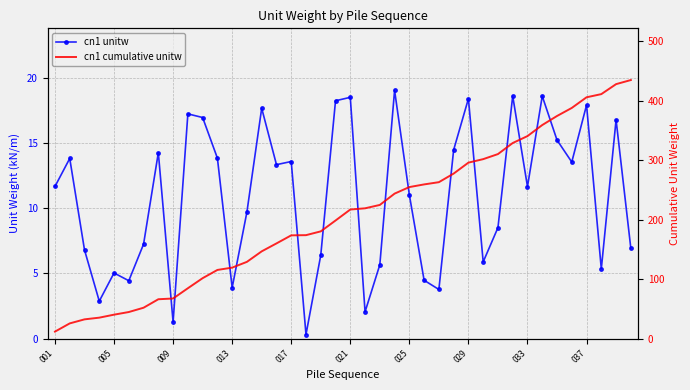

True or false: cn1 cumulative unitw and cn1 unitw cross at least once.

False